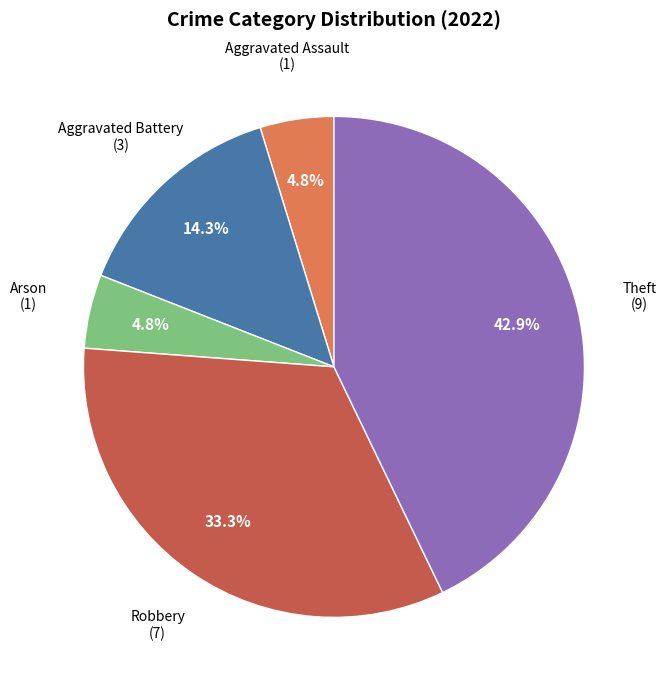

Is there a majority slice in this chart?

No